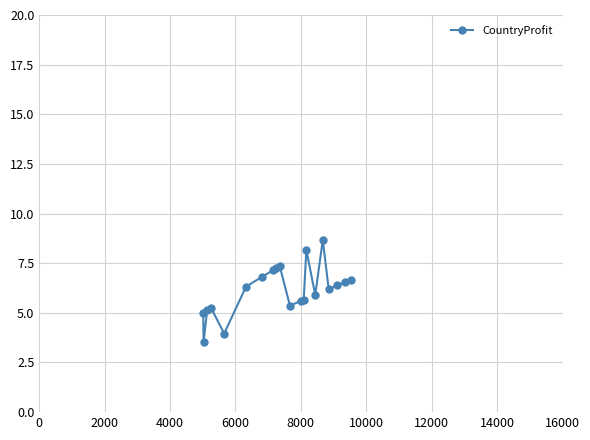

What is the average value?

6.1